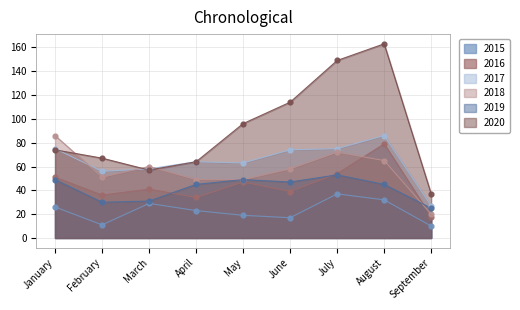

At which category is the sum across all series the highest?

August